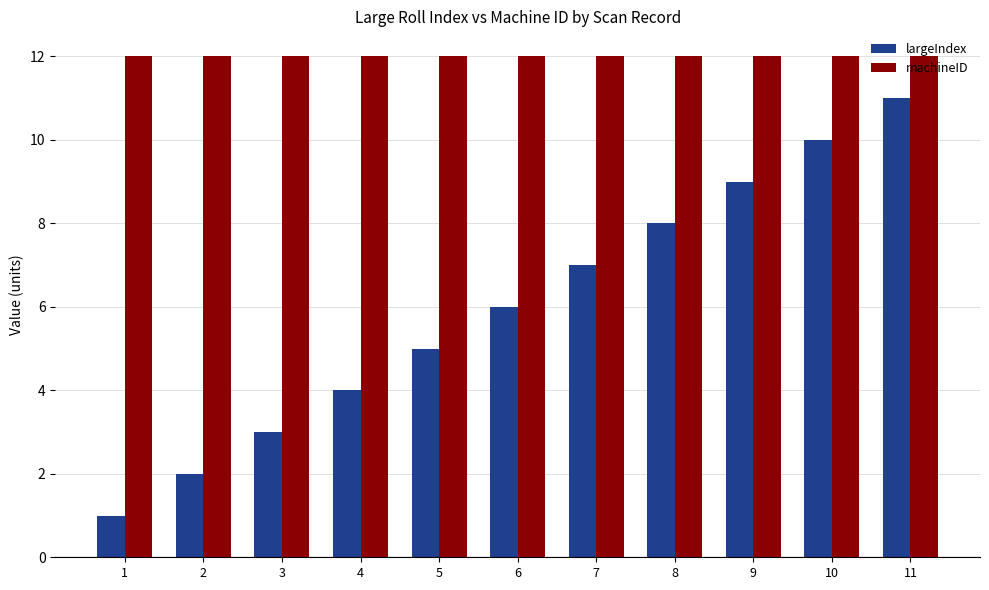

What is the average value of the machineID series?

12